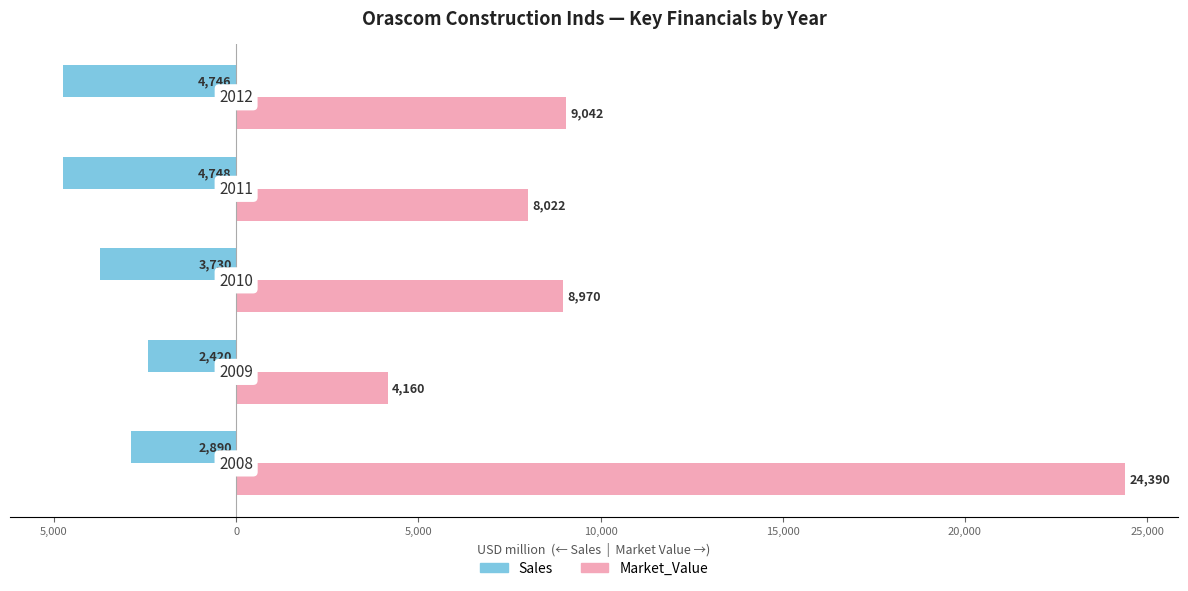

What is the maximum value for Market_Value?

24390